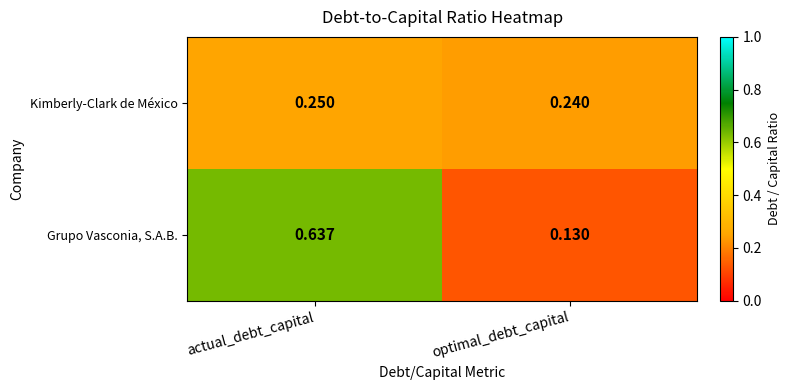

At which category does the chart reach its peak across all series?

actual_debt_capital